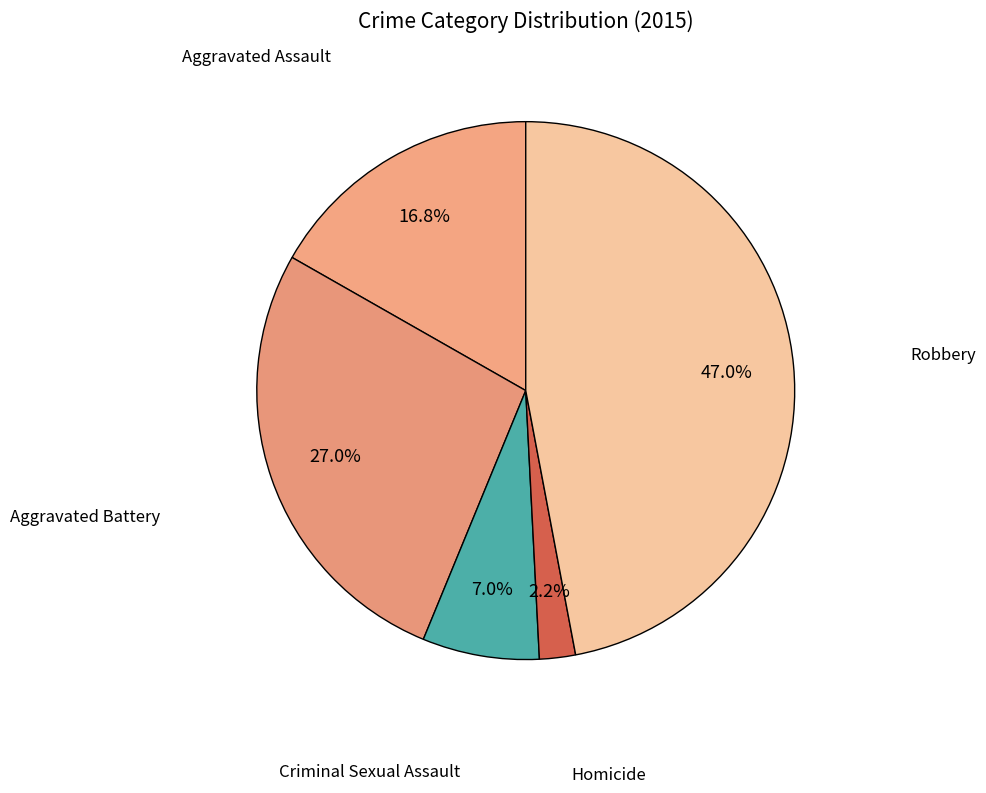

Rank the categories by value from highest to lowest.

Robbery, Aggravated Battery, Aggravated Assault, Criminal Sexual Assault, Homicide